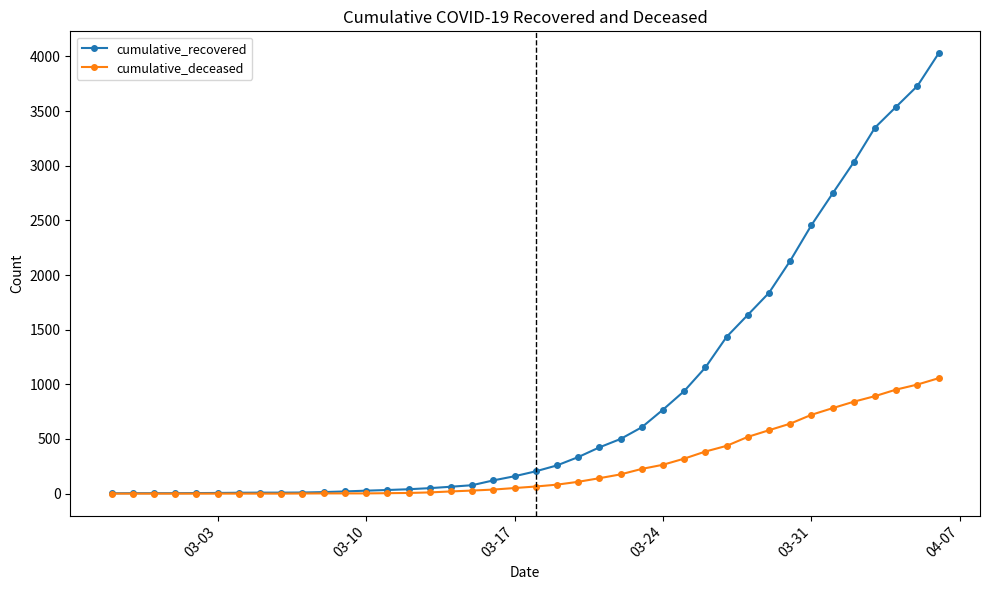

Which series has the largest range (max minus min)?

cumulative_recovered